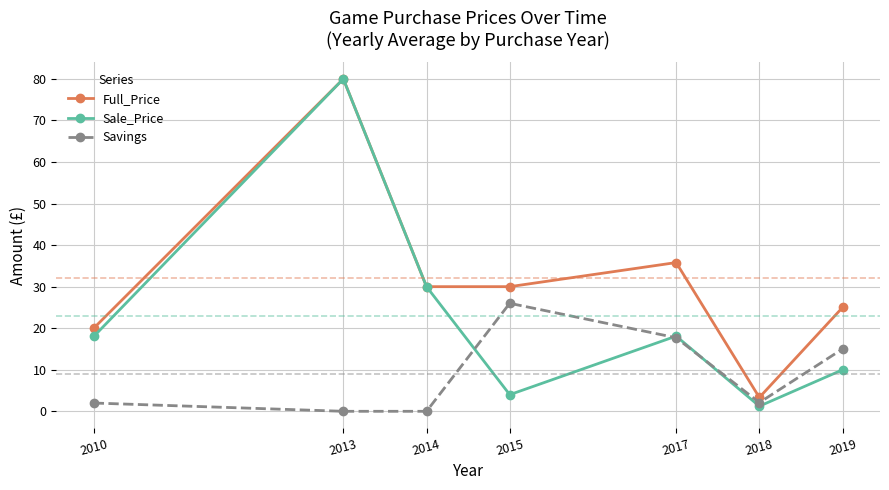

List the series in order of their overall mean, lowest first.

Savings, Sale_Price, Full_Price